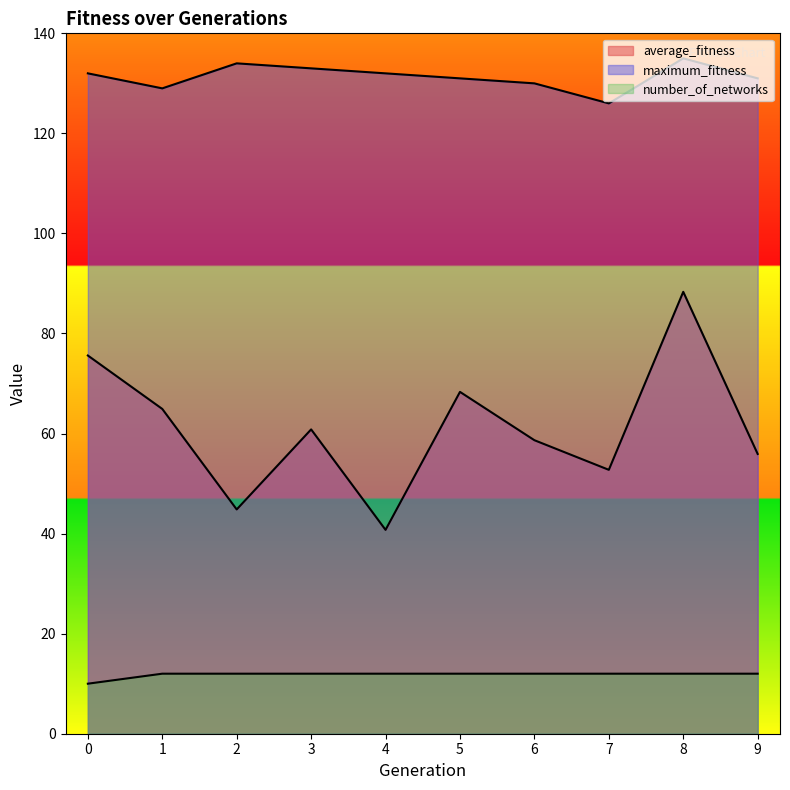

Is it true that average_fitness equals 55.9 at 9?

True